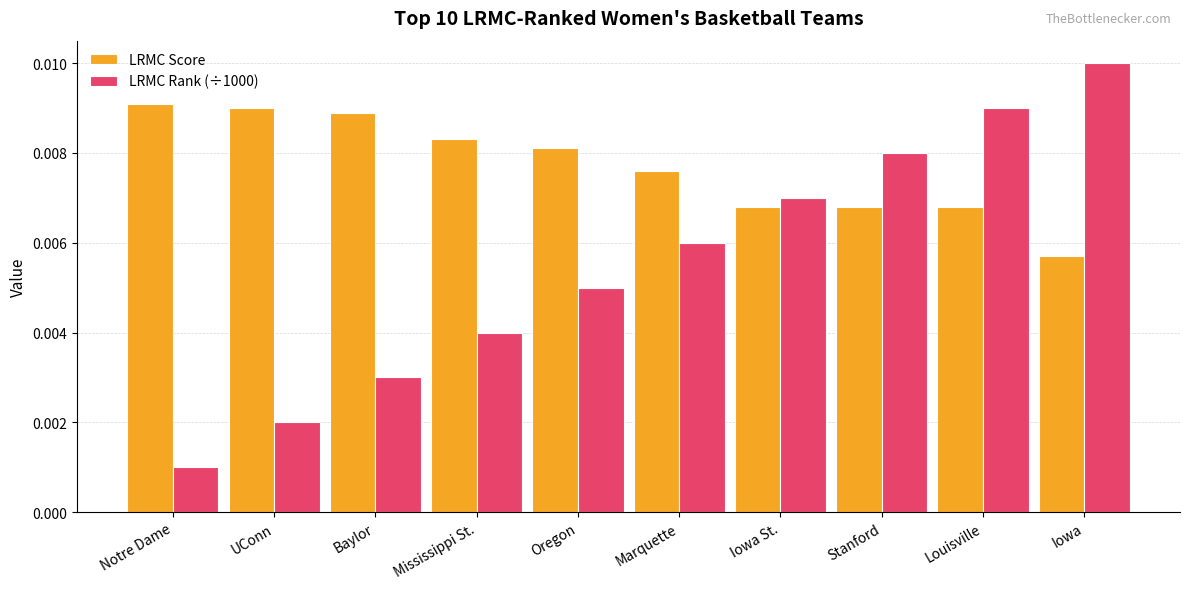

At which label does LRMC Score reach its minimum?

Iowa